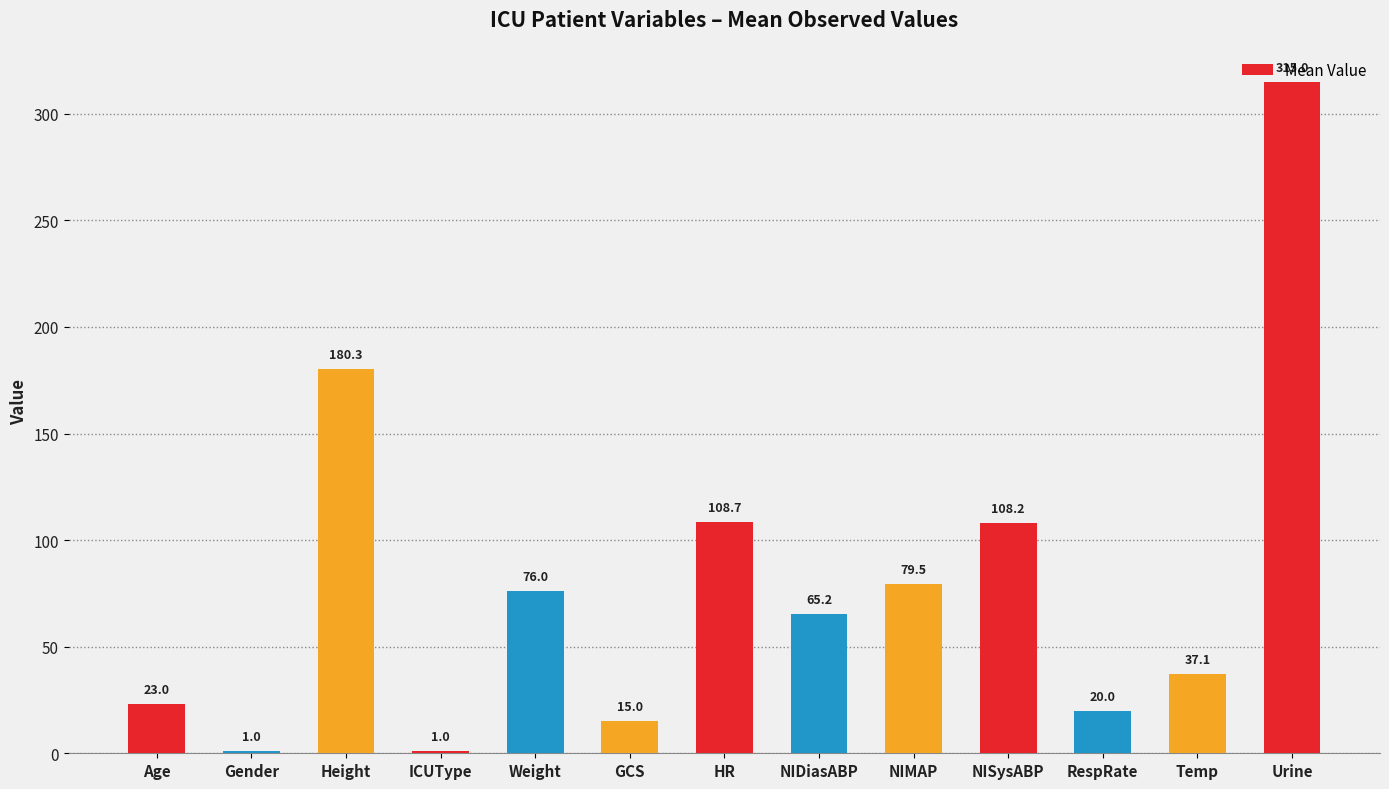

Approximately how many times larger is the value at NISysABP compared to GCS?

7.2